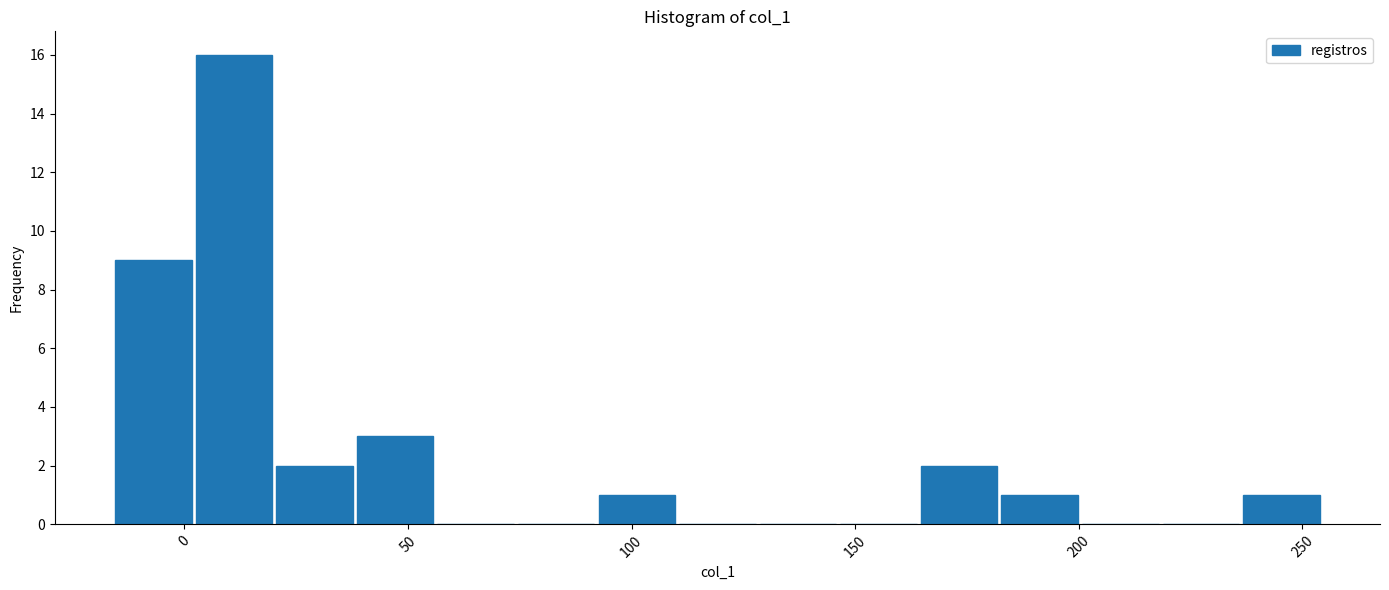

Around what value on the x-axis is the tallest bar? Give the approximate position of its centre, as read against the axis.

10